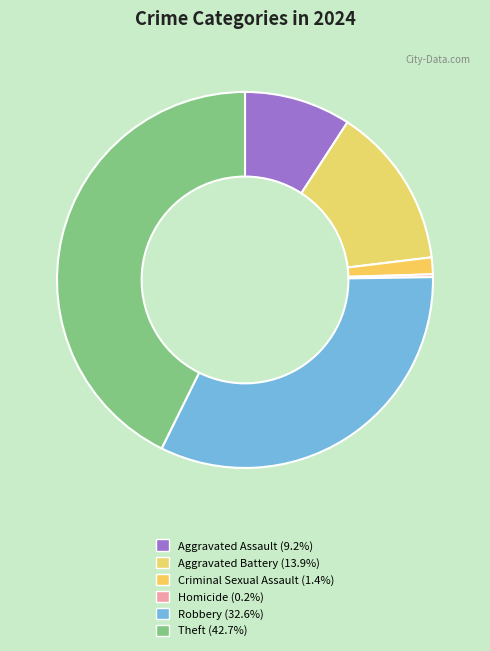

What percentage do Criminal Sexual Assault and Robbery together represent?

34.0%